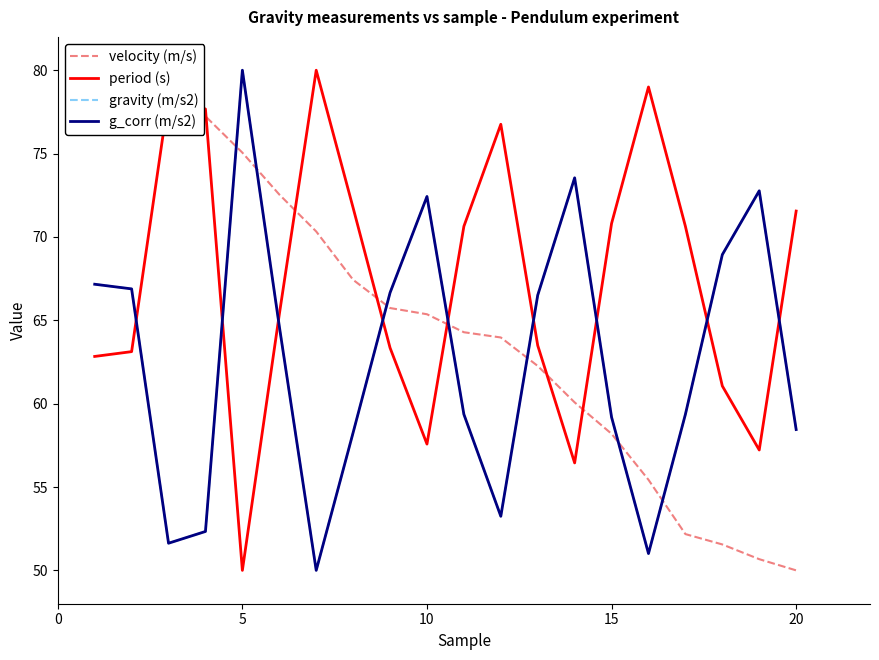

What is the total value across all series at 15?

259.6